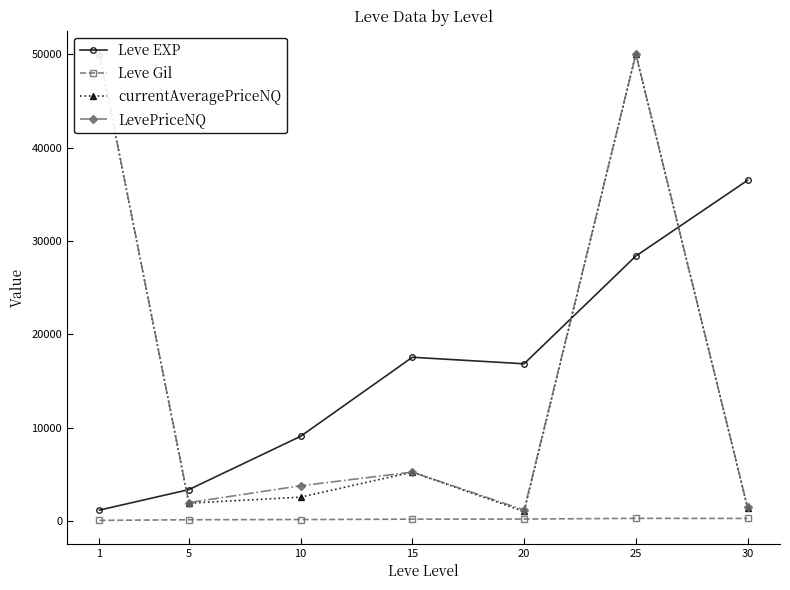

What is the difference between the maximum and minimum values in the LevePriceNQ series?

48781.2